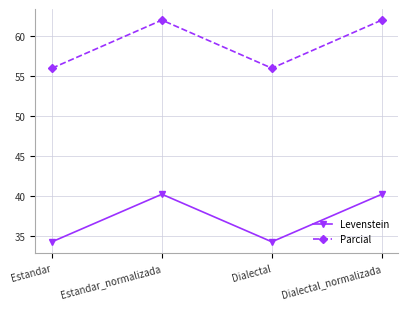

At how many categories does at least one series exceed 47?

4